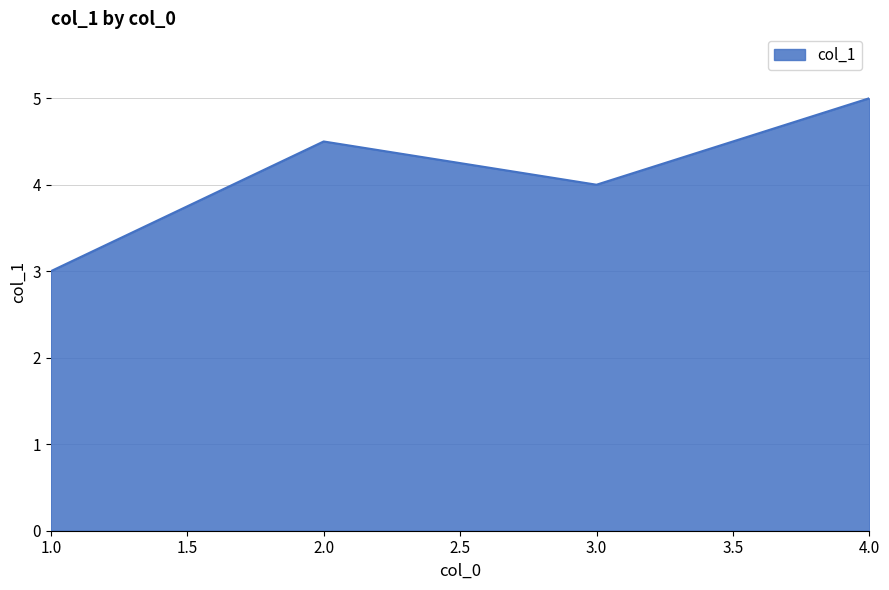

What is the smallest value displayed?

3.0